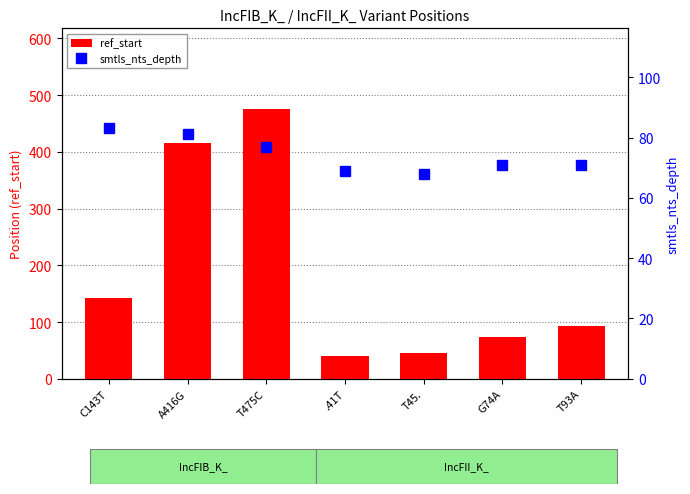

Between .41T and A416G, which is larger?

A416G